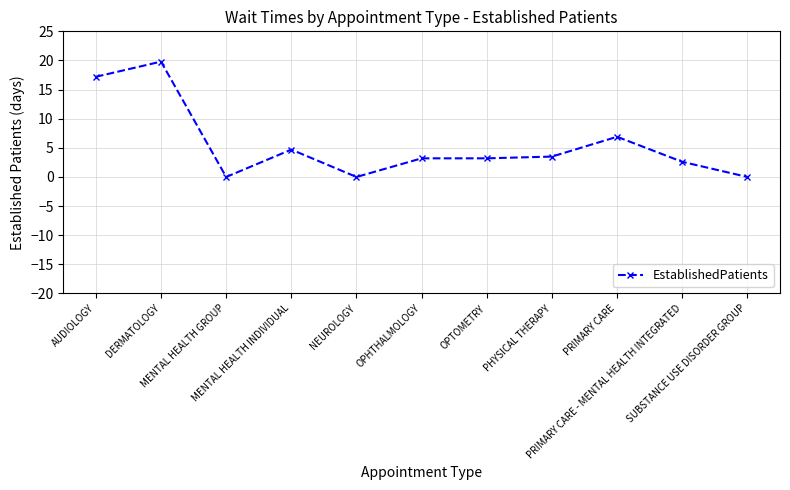

How many values exceed 3?

7